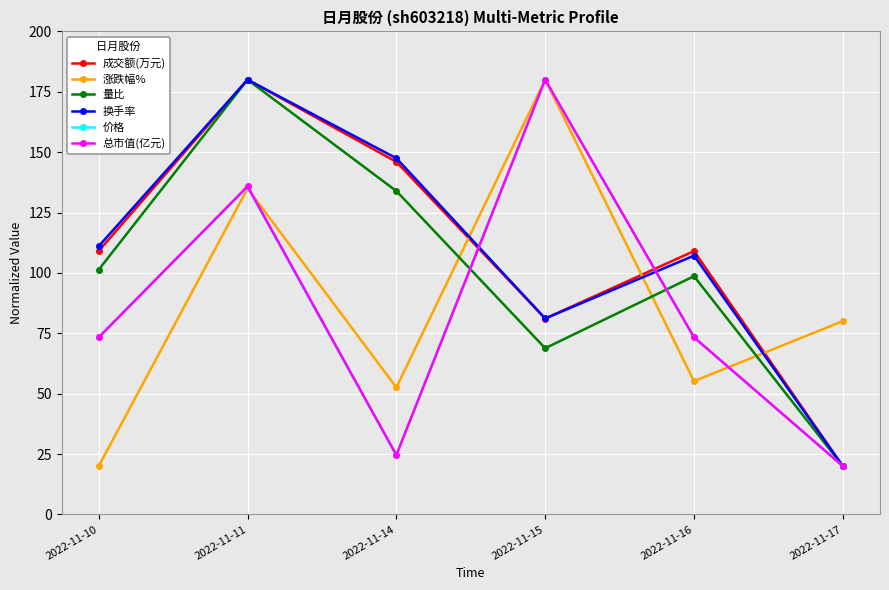

Is it true that 涨跌幅% equals 80.1 at 2022-11-17?

True